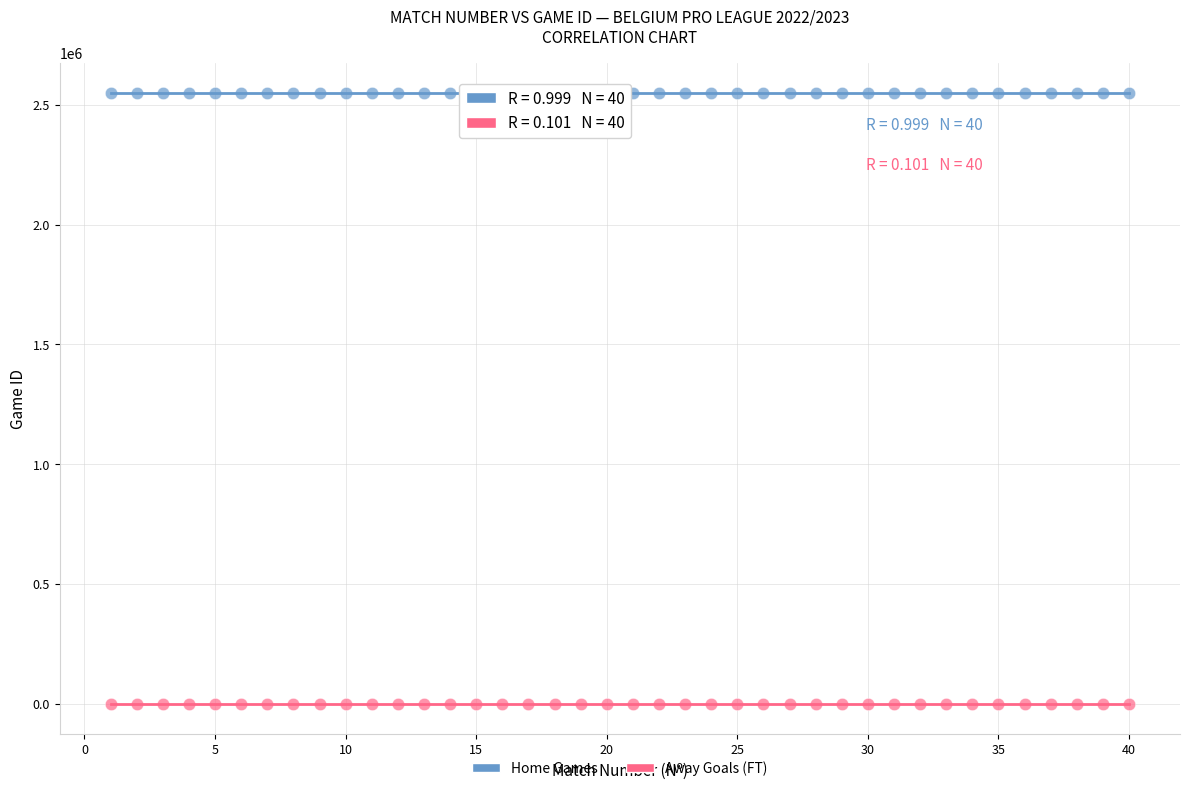

What are all the series names shown in the legend?

Home Games, Away Goals (FT)